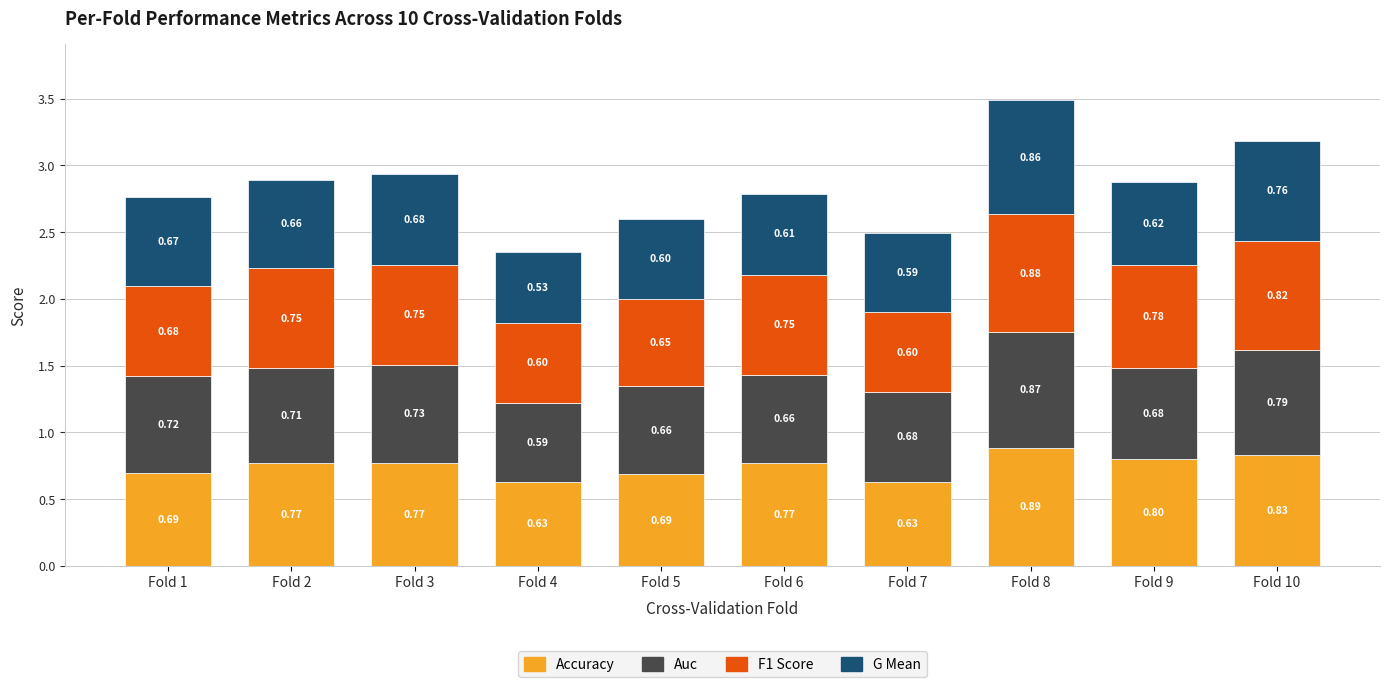

What is the total value across all series at Fold 7?

2.5